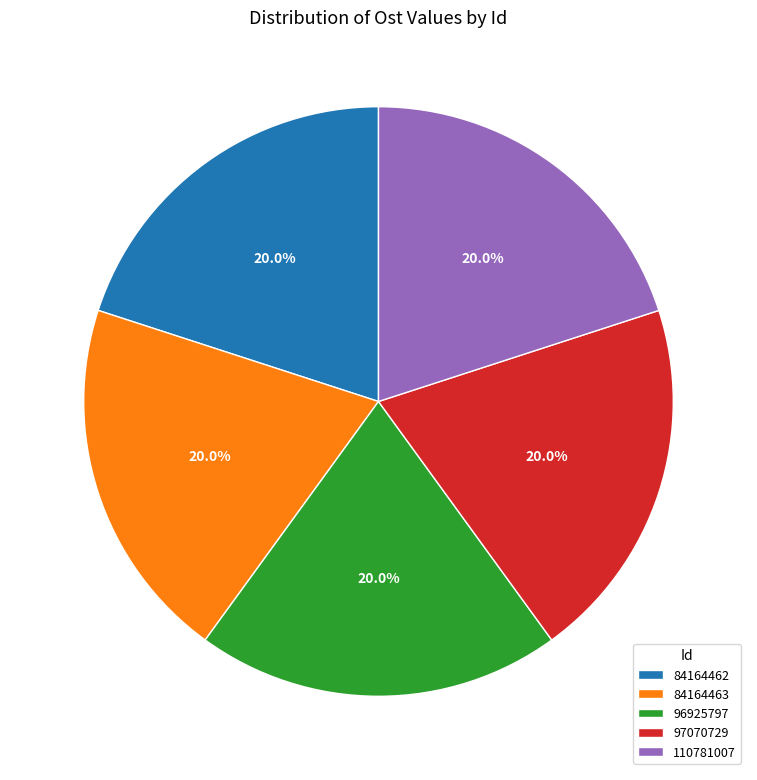

Is it true that 97070729 is 29% of the pie?

False